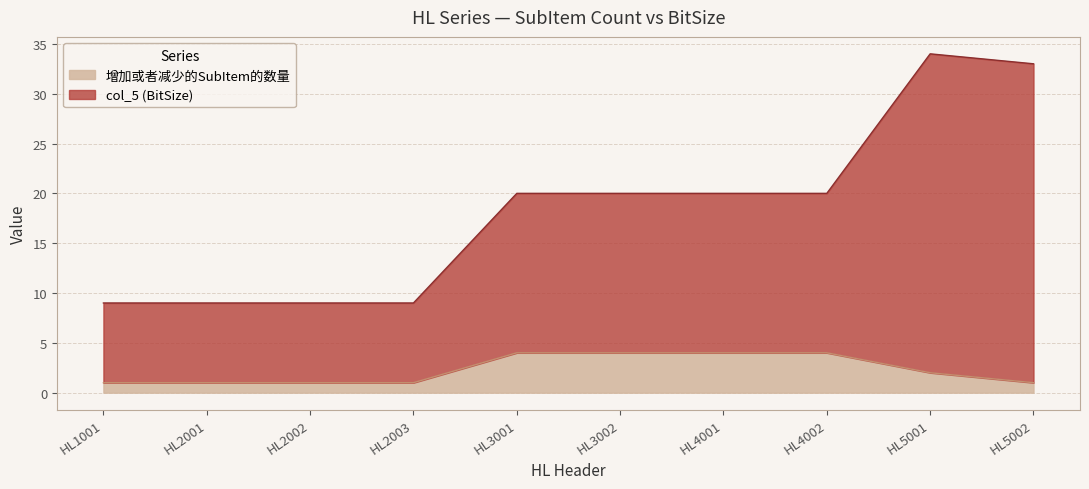

Which series has the widest spread of values?

col_5 (BitSize)